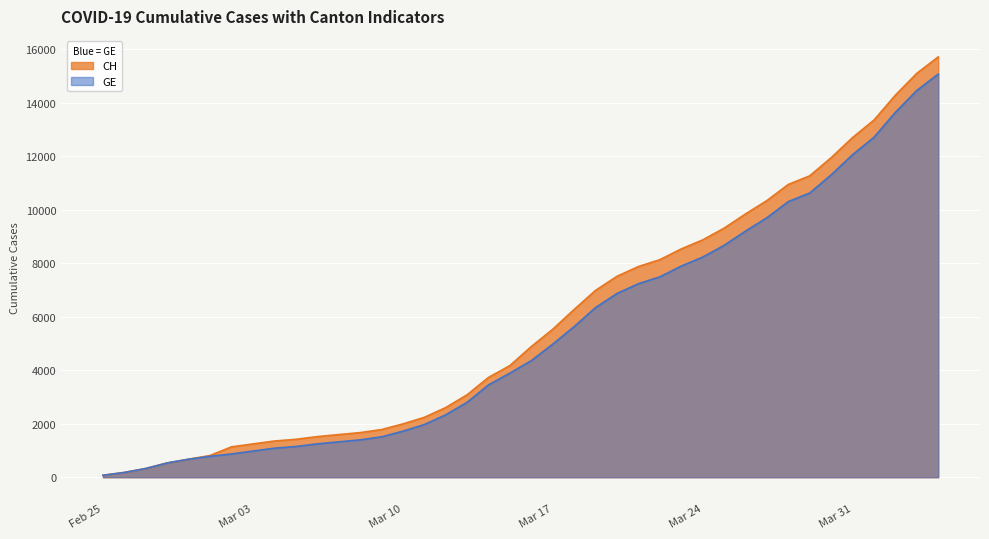

True or false: CH and GE intersect in this chart.

False